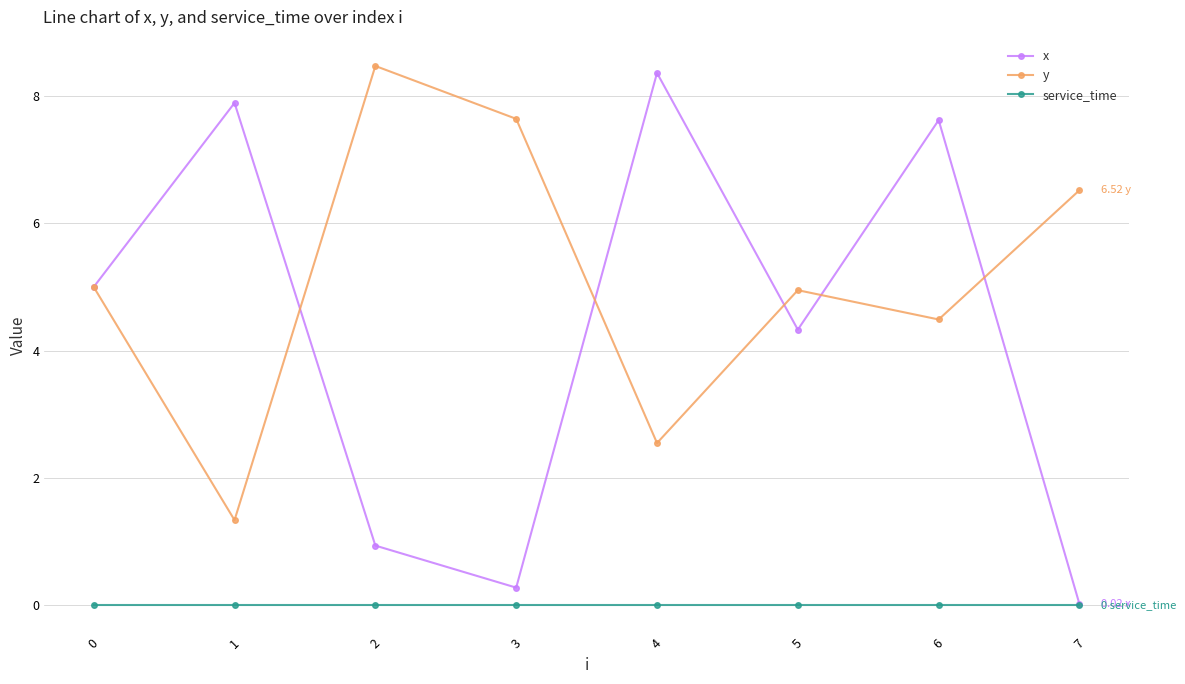

True or false: y and service_time intersect in this chart.

False